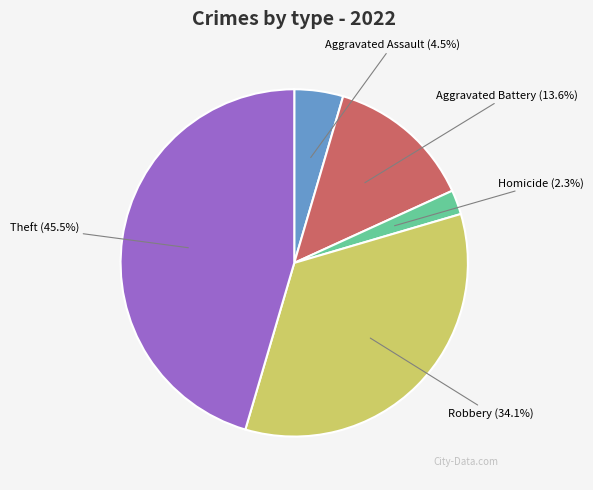

How many slices are in this pie chart?

5